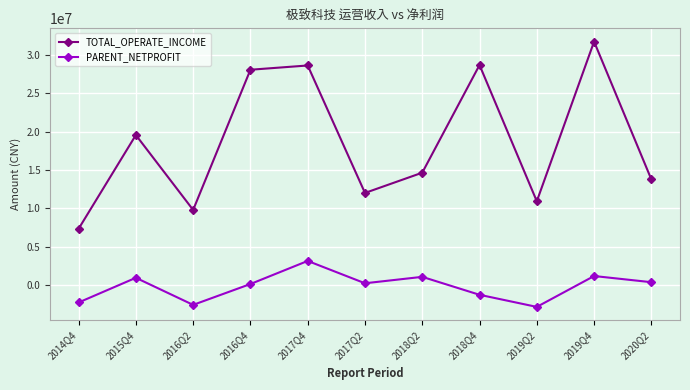

What is the total value across all series at 2019Q2?

8141711.7